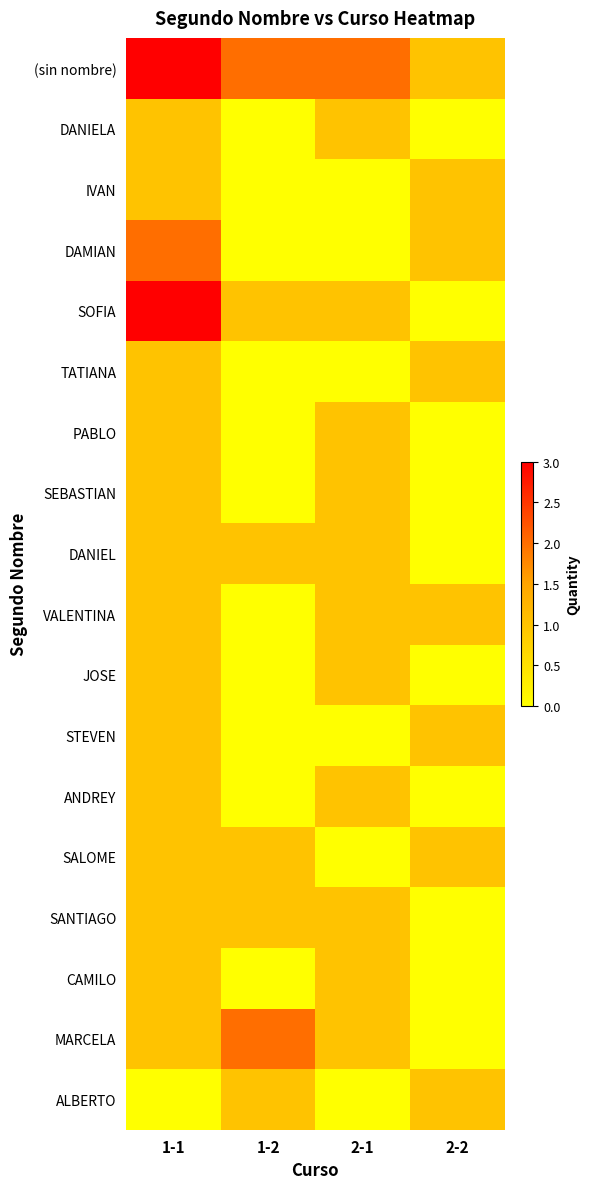

Reading left to right, transcribe all the data shown in this chart.

(sin nombre): 1-1=3	1-2=2	2-1=2	2-2=1
DANIELA: 1-1=1	1-2=0	2-1=1	2-2=0
IVAN: 1-1=1	1-2=0	2-1=0	2-2=1
DAMIAN: 1-1=2	1-2=0	2-1=0	2-2=1
SOFIA: 1-1=3	1-2=1	2-1=1	2-2=0
TATIANA: 1-1=1	1-2=0	2-1=0	2-2=1
PABLO: 1-1=1	1-2=0	2-1=1	2-2=0
SEBASTIAN: 1-1=1	1-2=0	2-1=1	2-2=0
DANIEL: 1-1=1	1-2=1	2-1=1	2-2=0
VALENTINA: 1-1=1	1-2=0	2-1=1	2-2=1
JOSE: 1-1=1	1-2=0	2-1=1	2-2=0
STEVEN: 1-1=1	1-2=0	2-1=0	2-2=1
ANDREY: 1-1=1	1-2=0	2-1=1	2-2=0
SALOME: 1-1=1	1-2=1	2-1=0	2-2=1
SANTIAGO: 1-1=1	1-2=1	2-1=1	2-2=0
CAMILO: 1-1=1	1-2=0	2-1=1	2-2=0
MARCELA: 1-1=1	1-2=2	2-1=1	2-2=0
ALBERTO: 1-1=0	1-2=1	2-1=0	2-2=1